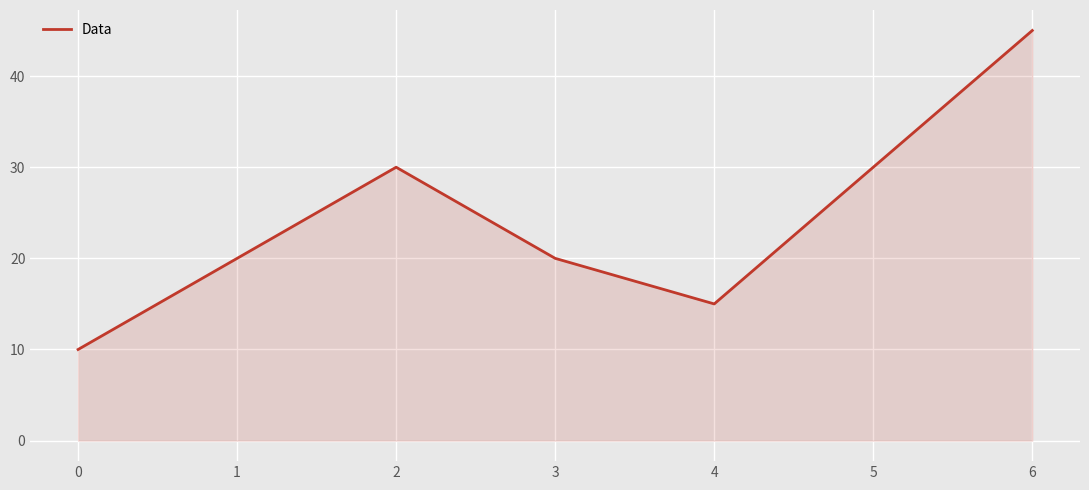

How many interior local peaks (higher than both neighbors) does the data have?

1